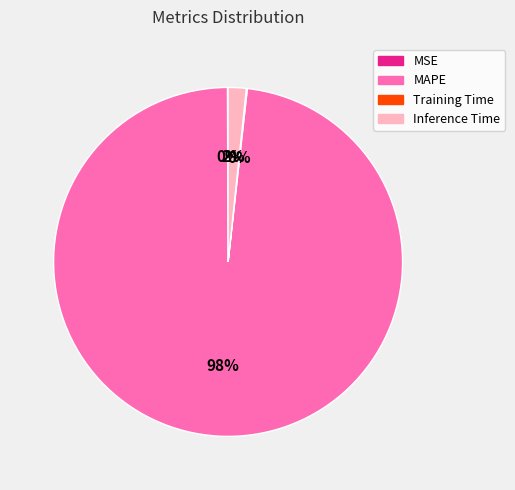

Is the sum of MAPE and Inference Time greater than half?

Yes